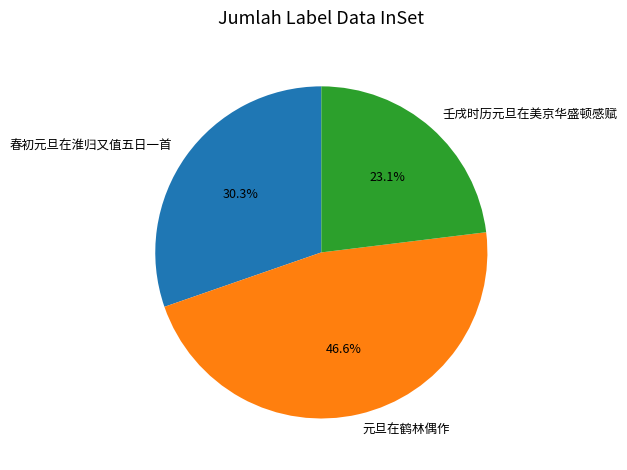

The 春初元旦在淮归又值五日一首 slice represents 43% of the pie. True or false?

False